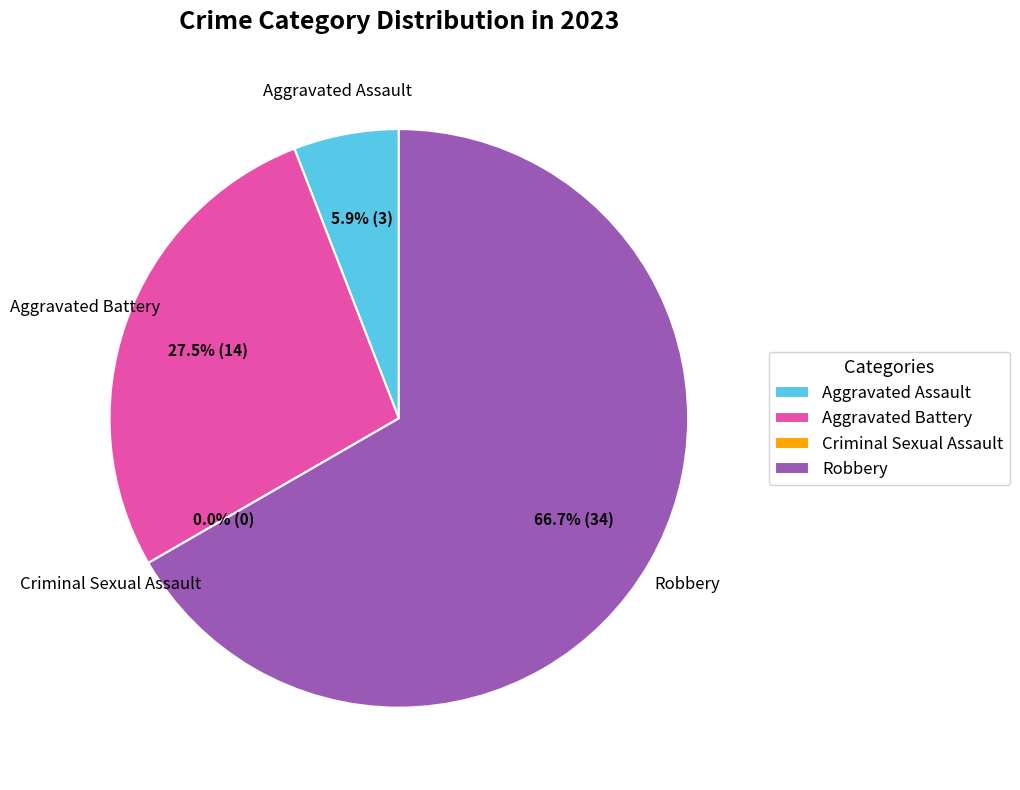

To the nearest percent, what is the difference between the largest and smallest slice percentages?

67%